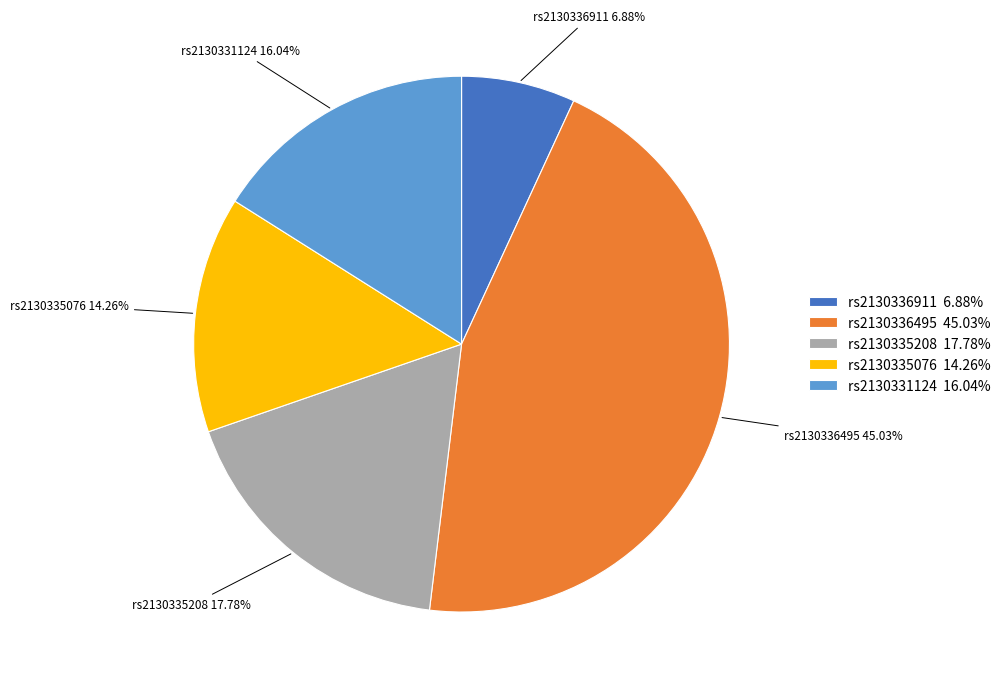

Which category has the smallest portion of the pie?

rs2130336911